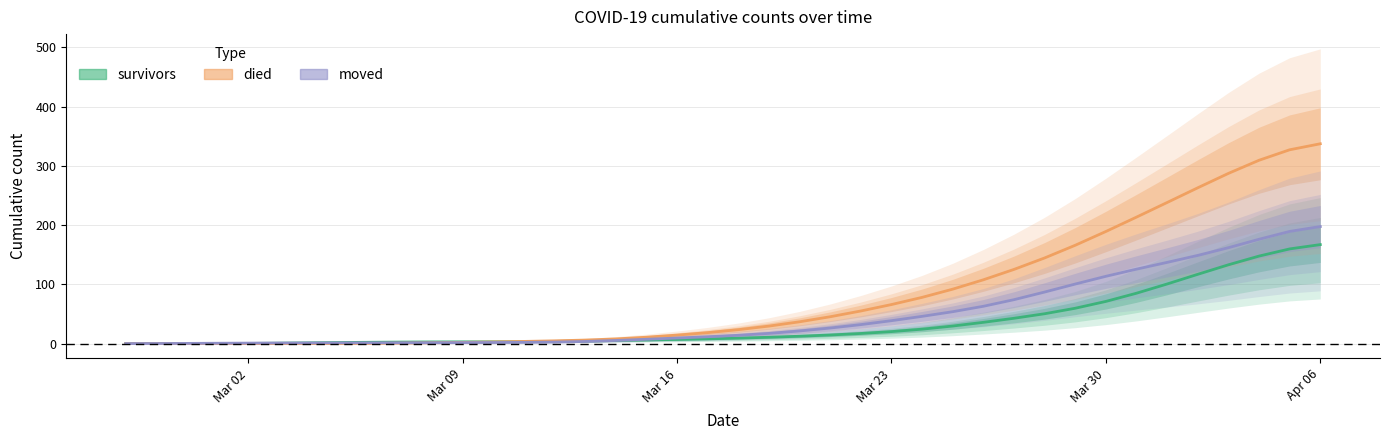

True or false: moved has more than 0 interior local peaks.

False